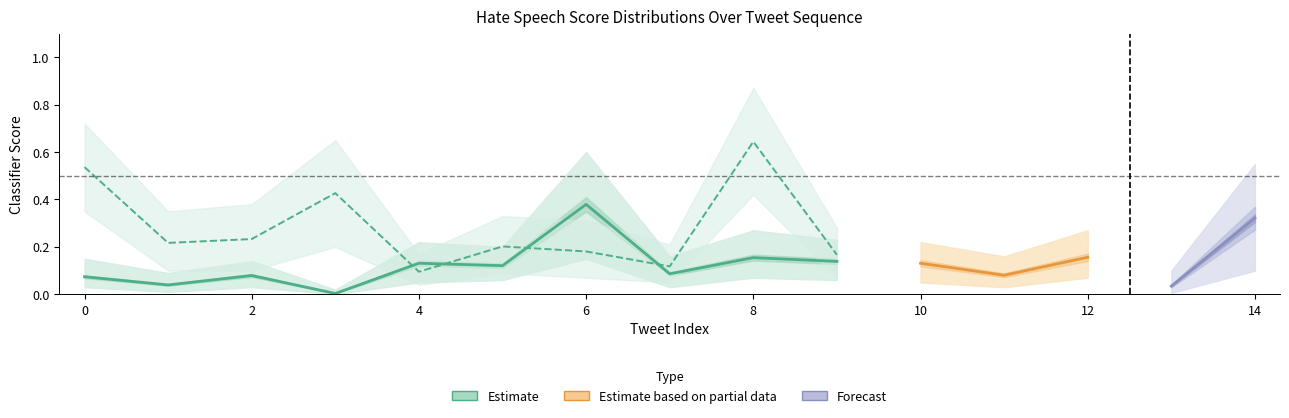

True or false: fountana and davidson cross at least once.

True